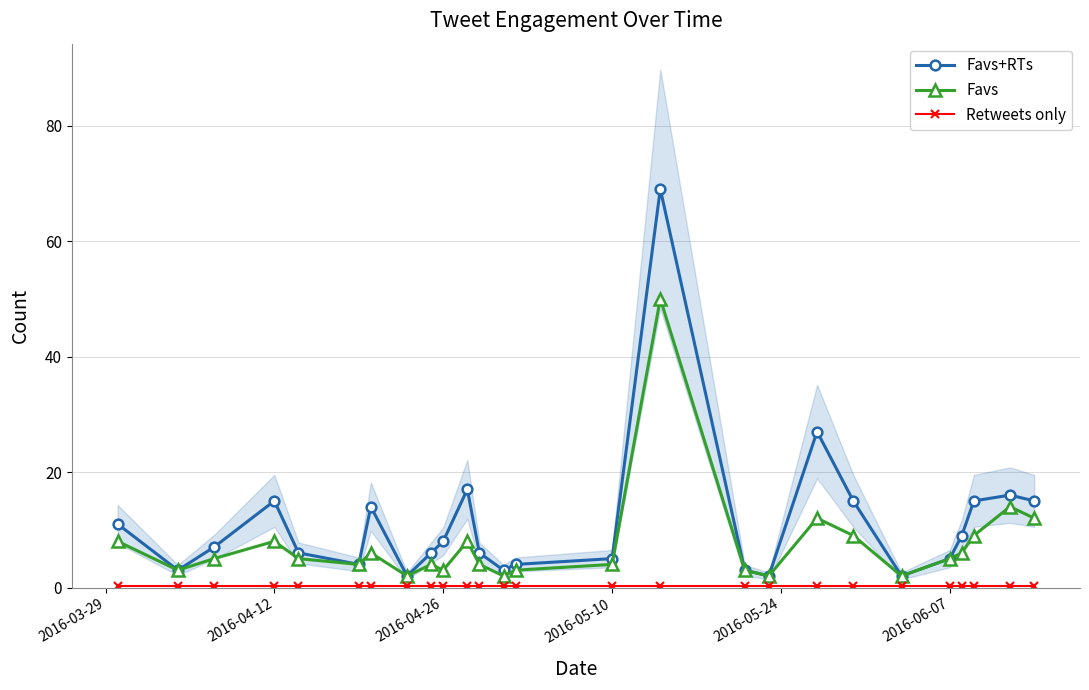

The value of Favs+RTs at 2016-04-12 is 3.4. True or false?

False